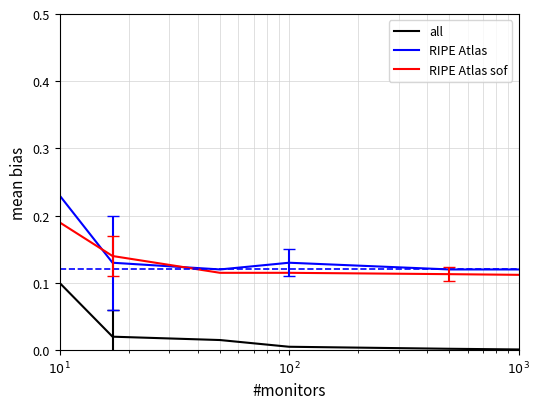

After their last crossing, which series has the higher values: RIPE Atlas sof or RIPE Atlas?

RIPE Atlas